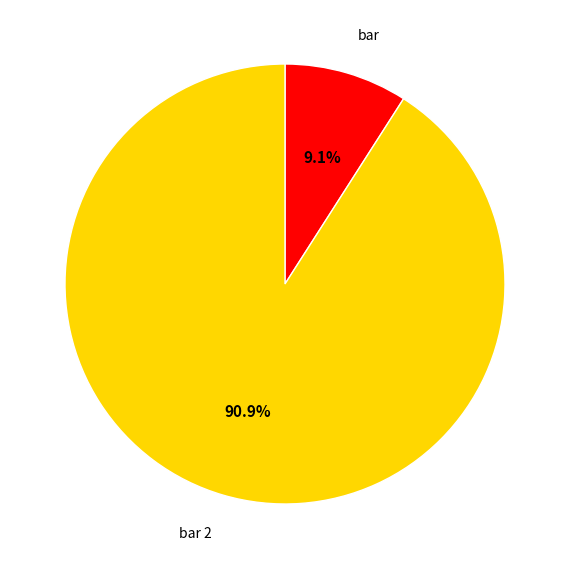

Do bar and bar 2 together represent more than half of the pie?

Yes